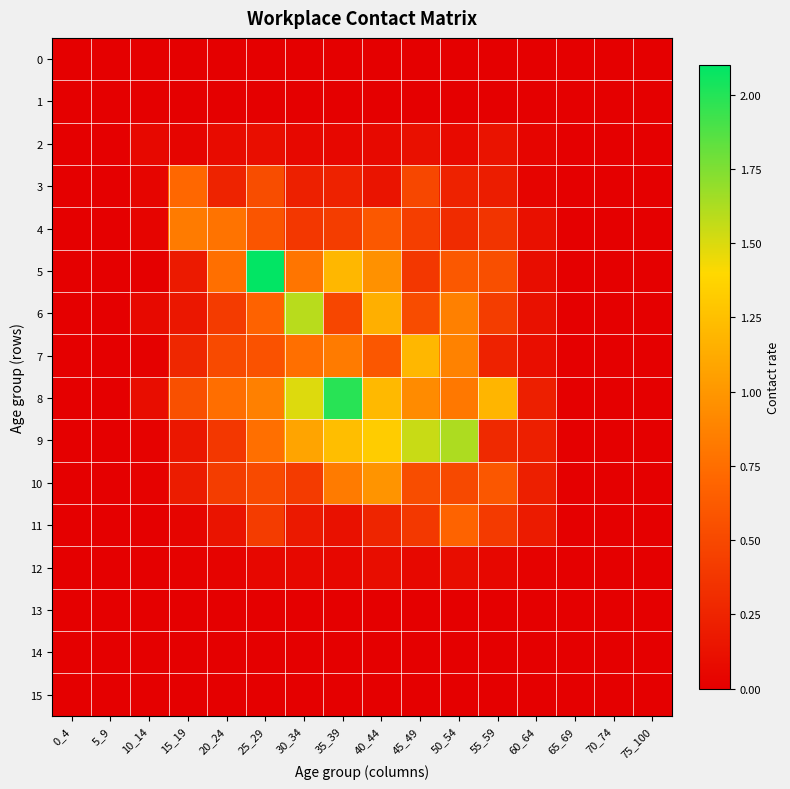

Reading right to left, list all the values displayed in this chart.

0: 75_100=0.0	70_74=0.0	65_69=0.0	60_64=0.0	55_59=0.0	50_54=0.0	45_49=0.0	40_44=0.0	35_39=0.0	30_34=0.0	25_29=0.0	20_24=0.0	15_19=0.0	10_14=0.0	5_9=0.0	0_4=0.0
1: 75_100=0.0	70_74=0.0	65_69=0.0	60_64=0.0	55_59=0.0	50_54=0.0	45_49=0.0	40_44=0.0	35_39=0.0	30_34=0.0	25_29=0.0	20_24=0.0	15_19=0.0	10_14=0.0	5_9=0.0	0_4=0.0
2: 75_100=0.0	70_74=0.0	65_69=0.0	60_64=0.0	55_59=0.1	50_54=0.1	45_49=0.1	40_44=0.1	35_39=0.1	30_34=0.1	25_29=0.1	20_24=0.1	15_19=0.0	10_14=0.1	5_9=0.0	0_4=0.0
3: 75_100=0.0	70_74=0.0	65_69=0.0	60_64=0.0	55_59=0.2	50_54=0.2	45_49=0.5	40_44=0.1	35_39=0.2	30_34=0.2	25_29=0.5	20_24=0.2	15_19=0.7	10_14=0.0	5_9=0.0	0_4=0.0
4: 75_100=0.0	70_74=0.0	65_69=0.0	60_64=0.1	55_59=0.4	50_54=0.3	45_49=0.4	40_44=0.6	35_39=0.4	30_34=0.4	25_29=0.6	20_24=0.8	15_19=0.8	10_14=0.0	5_9=0.0	0_4=0.0
5: 75_100=0.0	70_74=0.0	65_69=0.0	60_64=0.1	55_59=0.5	50_54=0.6	45_49=0.4	40_44=1.0	35_39=1.2	30_34=0.8	25_29=2.1	20_24=0.8	15_19=0.2	10_14=0.0	5_9=0.0	0_4=0.0
6: 75_100=0.0	70_74=0.0	65_69=0.0	60_64=0.1	55_59=0.4	50_54=0.9	45_49=0.5	40_44=1.1	35_39=0.5	30_34=1.6	25_29=0.7	20_24=0.4	15_19=0.2	10_14=0.1	5_9=0.0	0_4=0.0
7: 75_100=0.0	70_74=0.0	65_69=0.0	60_64=0.1	55_59=0.2	50_54=0.9	45_49=1.2	40_44=0.6	35_39=0.8	30_34=0.8	25_29=0.6	20_24=0.5	15_19=0.3	10_14=0.0	5_9=0.0	0_4=0.0
8: 75_100=0.0	70_74=0.0	65_69=0.0	60_64=0.2	55_59=1.2	50_54=0.8	45_49=0.9	40_44=1.2	35_39=2.0	30_34=1.5	25_29=0.9	20_24=0.8	15_19=0.6	10_14=0.1	5_9=0.0	0_4=0.0
9: 75_100=0.0	70_74=0.0	65_69=0.0	60_64=0.2	55_59=0.3	50_54=1.6	45_49=1.5	40_44=1.3	35_39=1.2	30_34=1.1	25_29=0.8	20_24=0.4	15_19=0.2	10_14=0.0	5_9=0.0	0_4=0.0
10: 75_100=0.0	70_74=0.0	65_69=0.0	60_64=0.2	55_59=0.6	50_54=0.5	45_49=0.5	40_44=1.0	35_39=0.8	30_34=0.4	25_29=0.5	20_24=0.4	15_19=0.2	10_14=0.0	5_9=0.0	0_4=0.0
11: 75_100=0.0	70_74=0.0	65_69=0.0	60_64=0.2	55_59=0.4	50_54=0.7	45_49=0.4	40_44=0.3	35_39=0.1	30_34=0.2	25_29=0.4	20_24=0.1	15_19=0.0	10_14=0.0	5_9=0.0	0_4=0.0
12: 75_100=0.0	70_74=0.0	65_69=0.0	60_64=0.0	55_59=0.1	50_54=0.1	45_49=0.1	40_44=0.1	35_39=0.1	30_34=0.1	25_29=0.1	20_24=0.0	15_19=0.0	10_14=0.0	5_9=0.0	0_4=0.0
13: 75_100=0.0	70_74=0.0	65_69=0.0	60_64=0.0	55_59=0.0	50_54=0.0	45_49=0.0	40_44=0.0	35_39=0.0	30_34=0.0	25_29=0.0	20_24=0.0	15_19=0.0	10_14=0.0	5_9=0.0	0_4=0.0
14: 75_100=0.0	70_74=0.0	65_69=0.0	60_64=0.0	55_59=0.0	50_54=0.0	45_49=0.0	40_44=0.0	35_39=0.0	30_34=0.0	25_29=0.0	20_24=0.0	15_19=0.0	10_14=0.0	5_9=0.0	0_4=0.0
15: 75_100=0.0	70_74=0.0	65_69=0.0	60_64=0.0	55_59=0.0	50_54=0.0	45_49=0.0	40_44=0.0	35_39=0.0	30_34=0.0	25_29=0.0	20_24=0.0	15_19=0.0	10_14=0.0	5_9=0.0	0_4=0.0